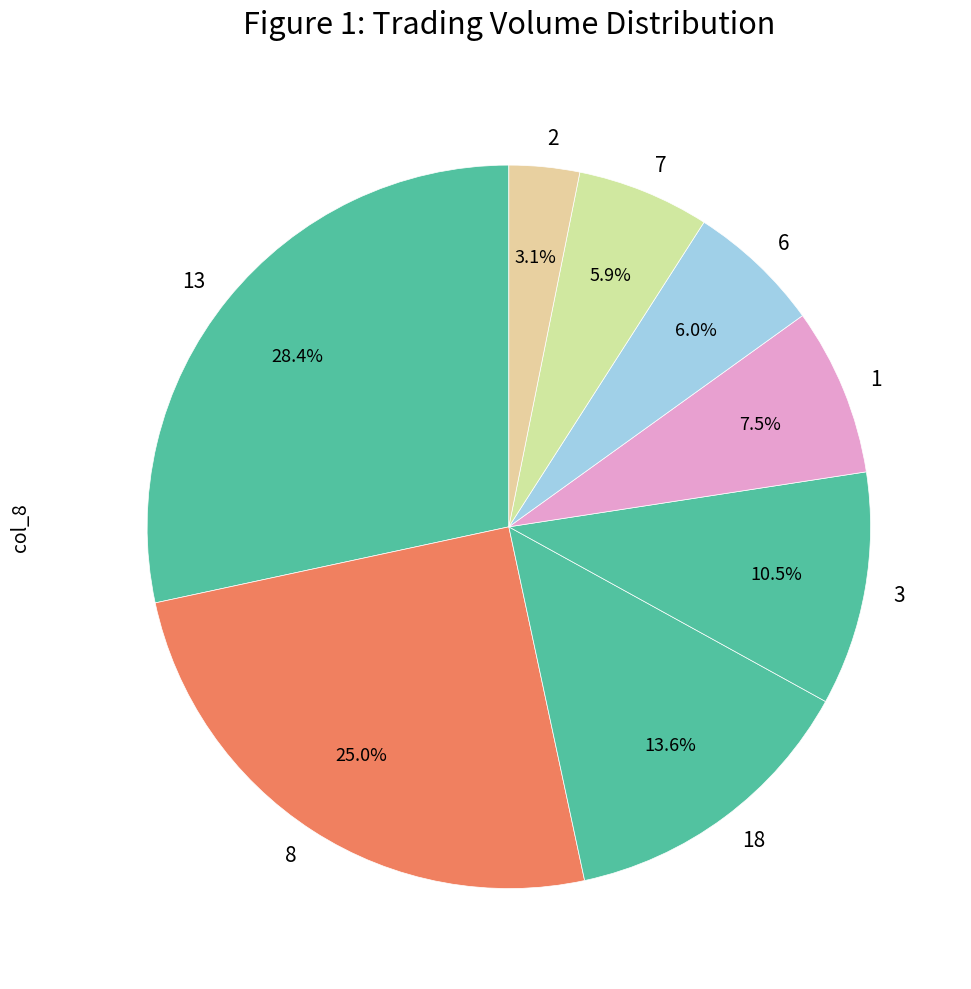

What is the ratio of the value at 18 to the value at 3?

1.3